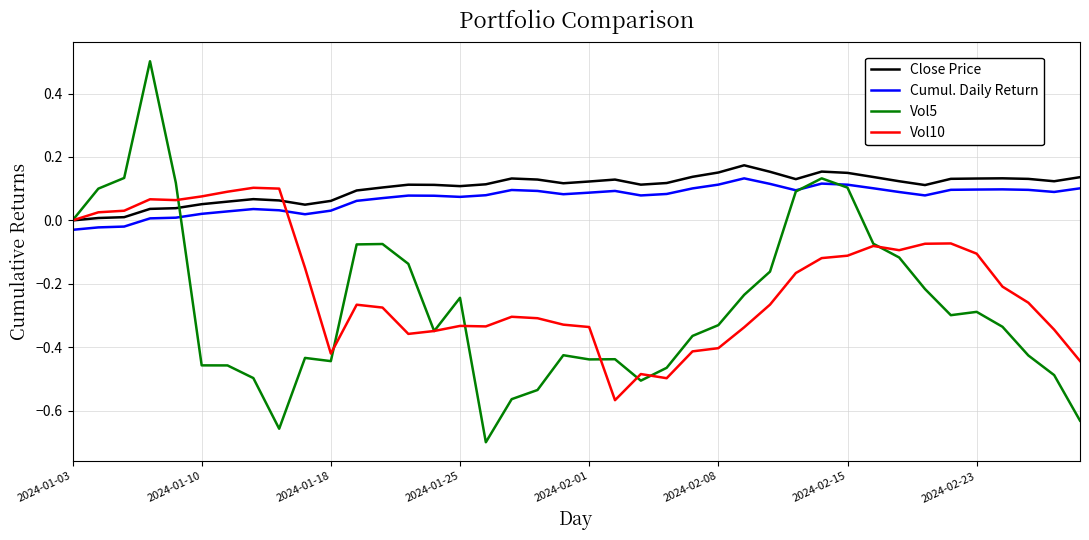

How many lines are shown in the chart?

4